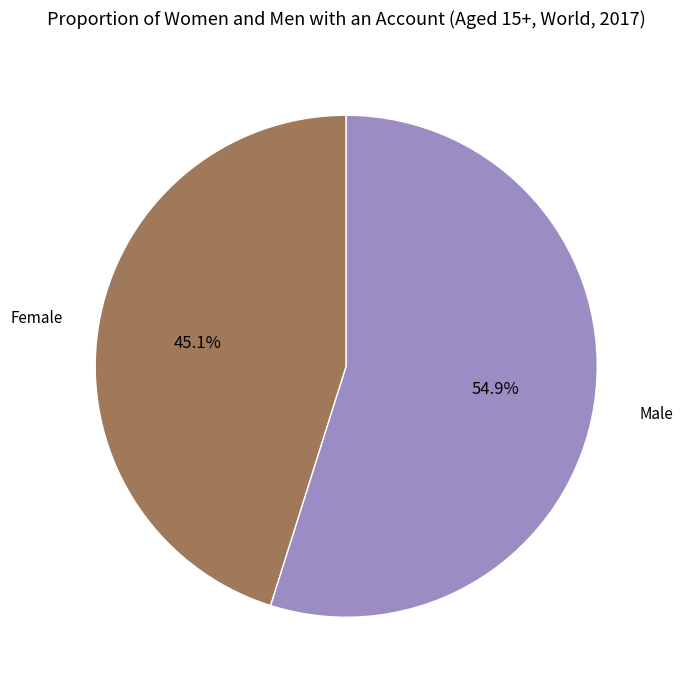

How many segments does this pie chart have?

2